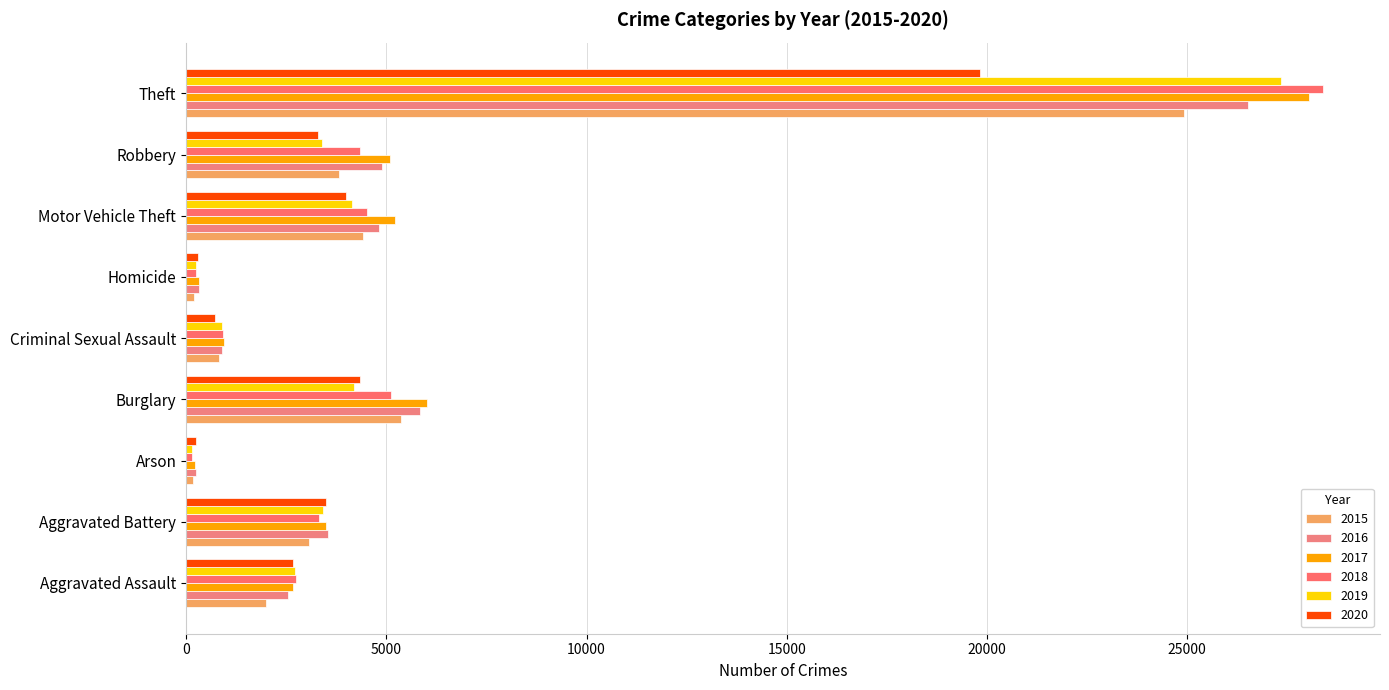

How many values in the 2015 series are below 3065?

4